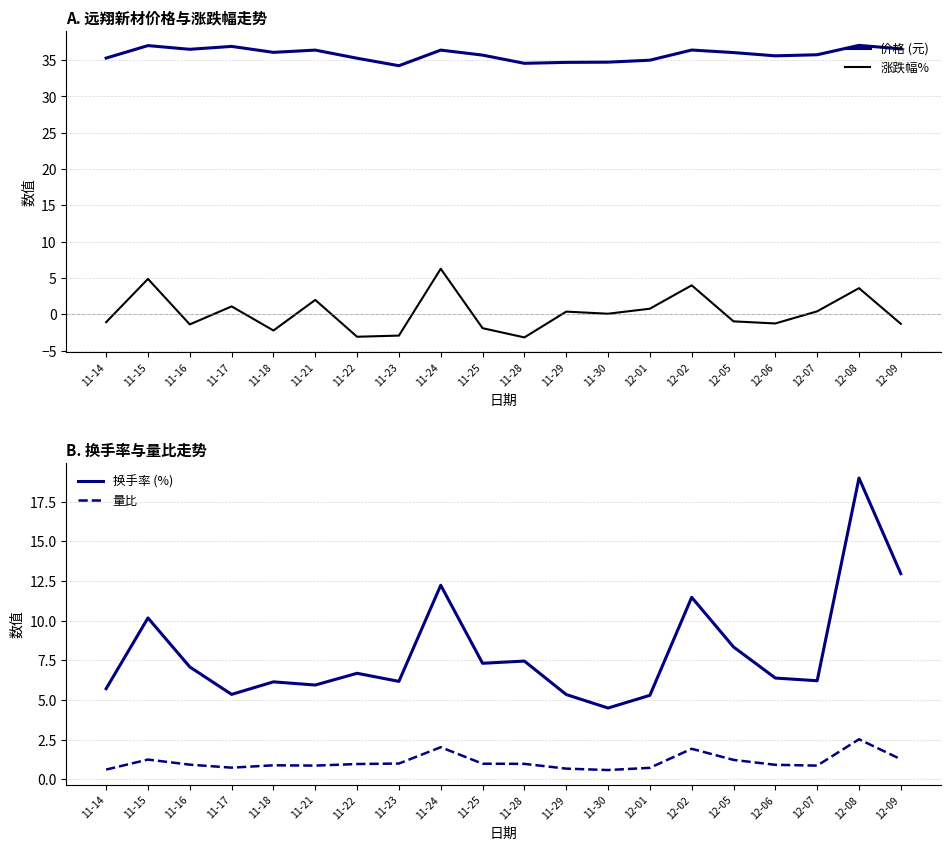

Reading left to right, extract all data points from this chart.

价格 (元): 11-14=35.3	11-15=37.0	11-16=36.5	11-17=36.9	11-18=36.1	11-21=36.4	11-22=35.3	11-23=34.2	11-24=36.4	11-25=35.7	11-28=34.6	11-29=34.7	11-30=34.7	12-01=35.0	12-02=36.4	12-05=36.0	12-06=35.6	12-07=35.7	12-08=37.0	12-09=36.5
涨跌幅%: 11-14=-1.1	11-15=4.9	11-16=-1.4	11-17=1.1	11-18=-2.2	11-21=2.0	11-22=-3.1	11-23=-2.9	11-24=6.3	11-25=-1.9	11-28=-3.2	11-29=0.4	11-30=0.1	12-01=0.8	12-02=4.0	12-05=-1.0	12-06=-1.2	12-07=0.4	12-08=3.6	12-09=-1.3
换手率 (%): 11-14=5.7	11-15=10.2	11-16=7.1	11-17=5.3	11-18=6.1	11-21=5.9	11-22=6.7	11-23=6.2	11-24=12.2	11-25=7.3	11-28=7.5	11-29=5.3	11-30=4.5	12-01=5.3	12-02=11.5	12-05=8.3	12-06=6.4	12-07=6.2	12-08=19.0	12-09=13.0
量比: 11-14=0.6	11-15=1.2	11-16=0.9	11-17=0.7	11-18=0.9	11-21=0.9	11-22=1.0	11-23=1.0	11-24=2.0	11-25=1.0	11-28=1.0	11-29=0.7	11-30=0.6	12-01=0.7	12-02=1.9	12-05=1.2	12-06=0.9	12-07=0.9	12-08=2.5	12-09=1.3